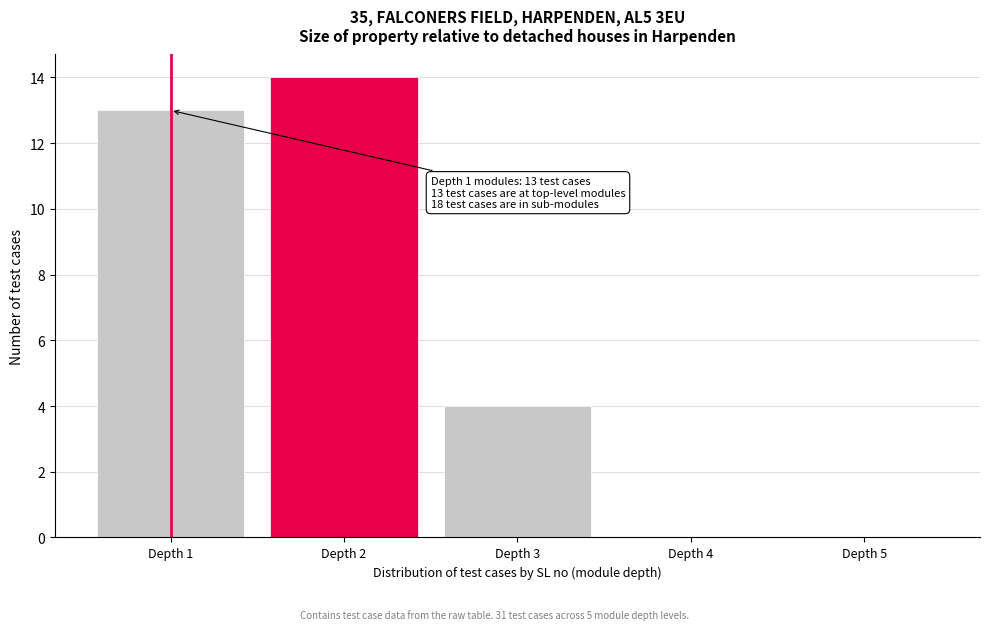

Reading left to right, what are all the values shown in this chart?

Depth 1=13	Depth 2=14	Depth 3=4	Depth 4=0	Depth 5=0